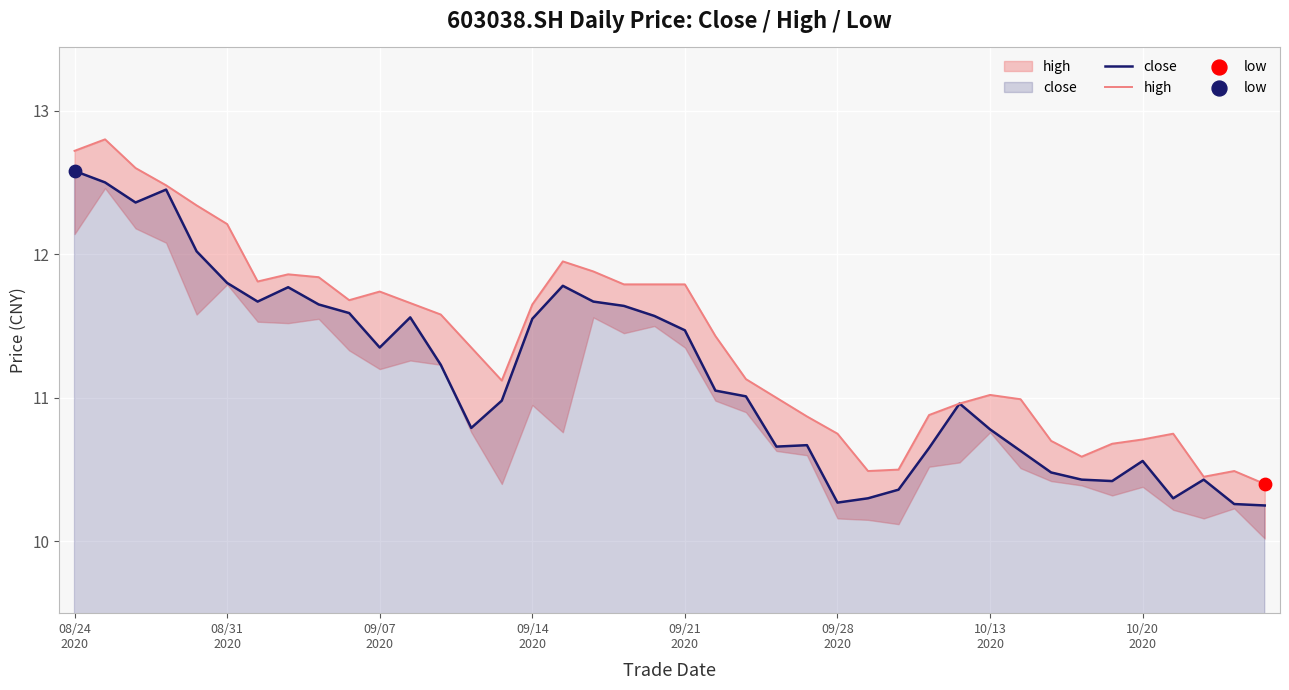

Which series reaches the minimum Y coordinate?

close